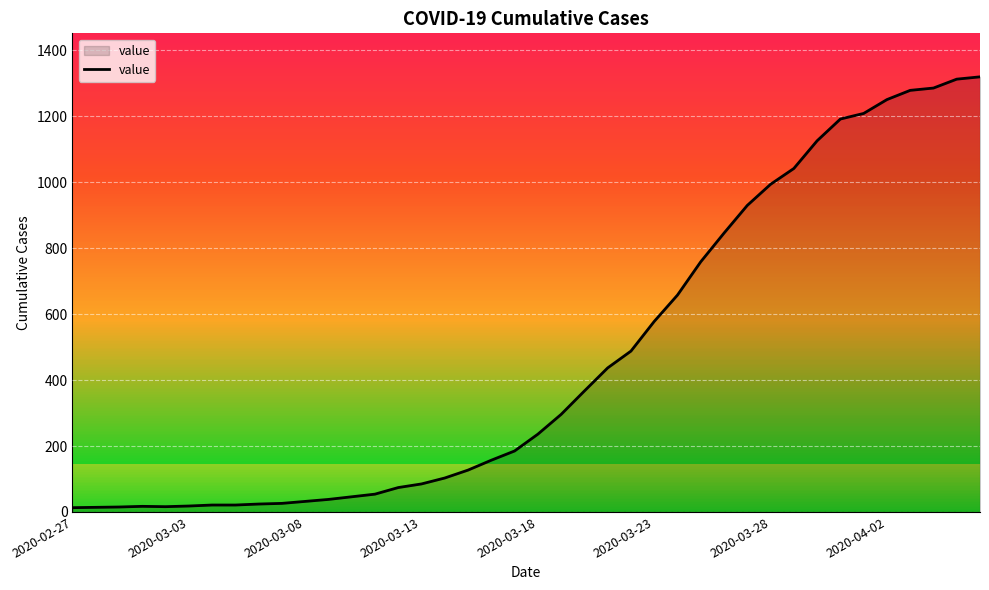

What is the maximum value shown in the chart?

1320